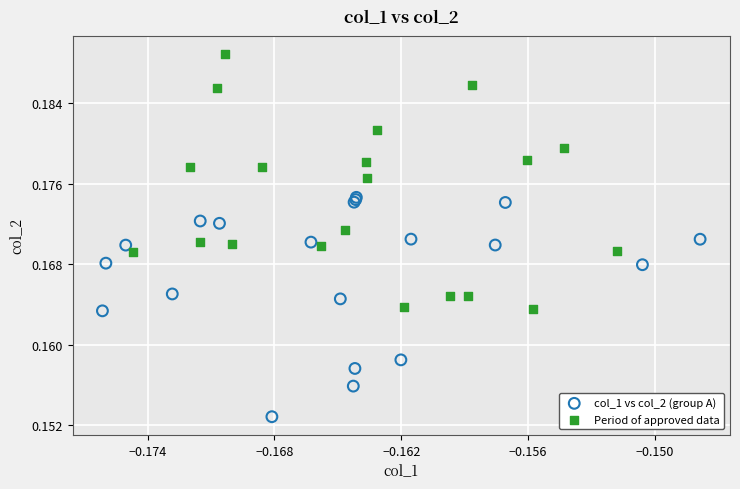

Which series has the largest Y range (max minus min)?

Period of approved data